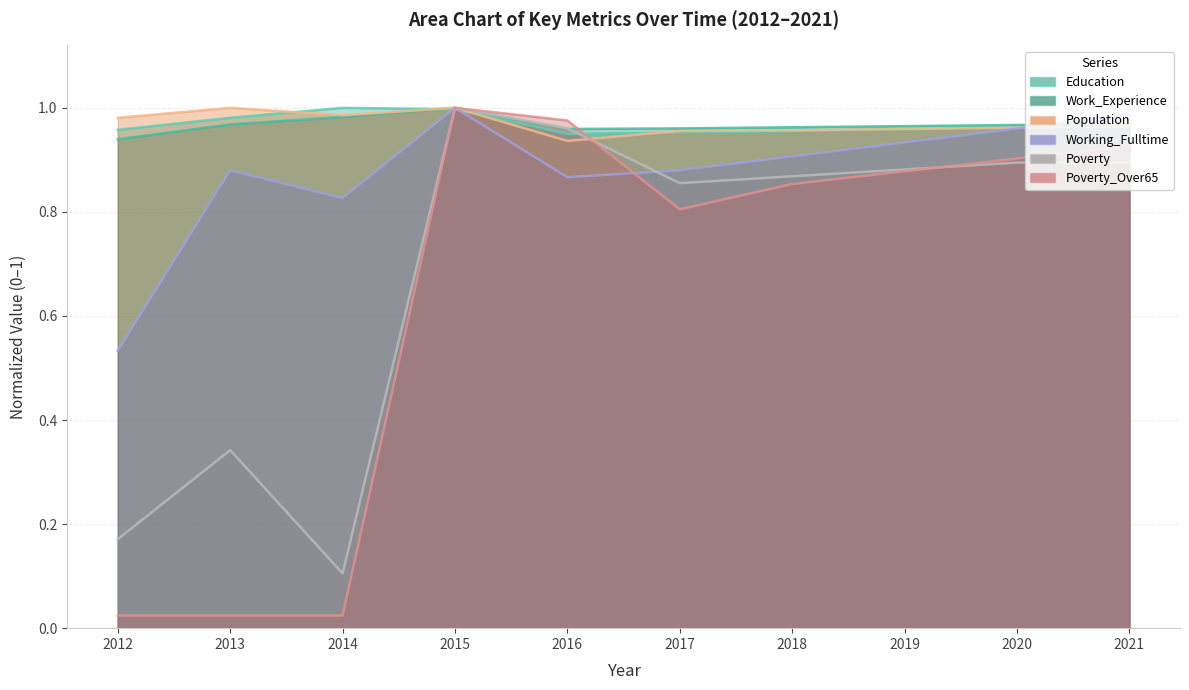

The value of Work_Experience at 2012 is 1.3. True or false?

False